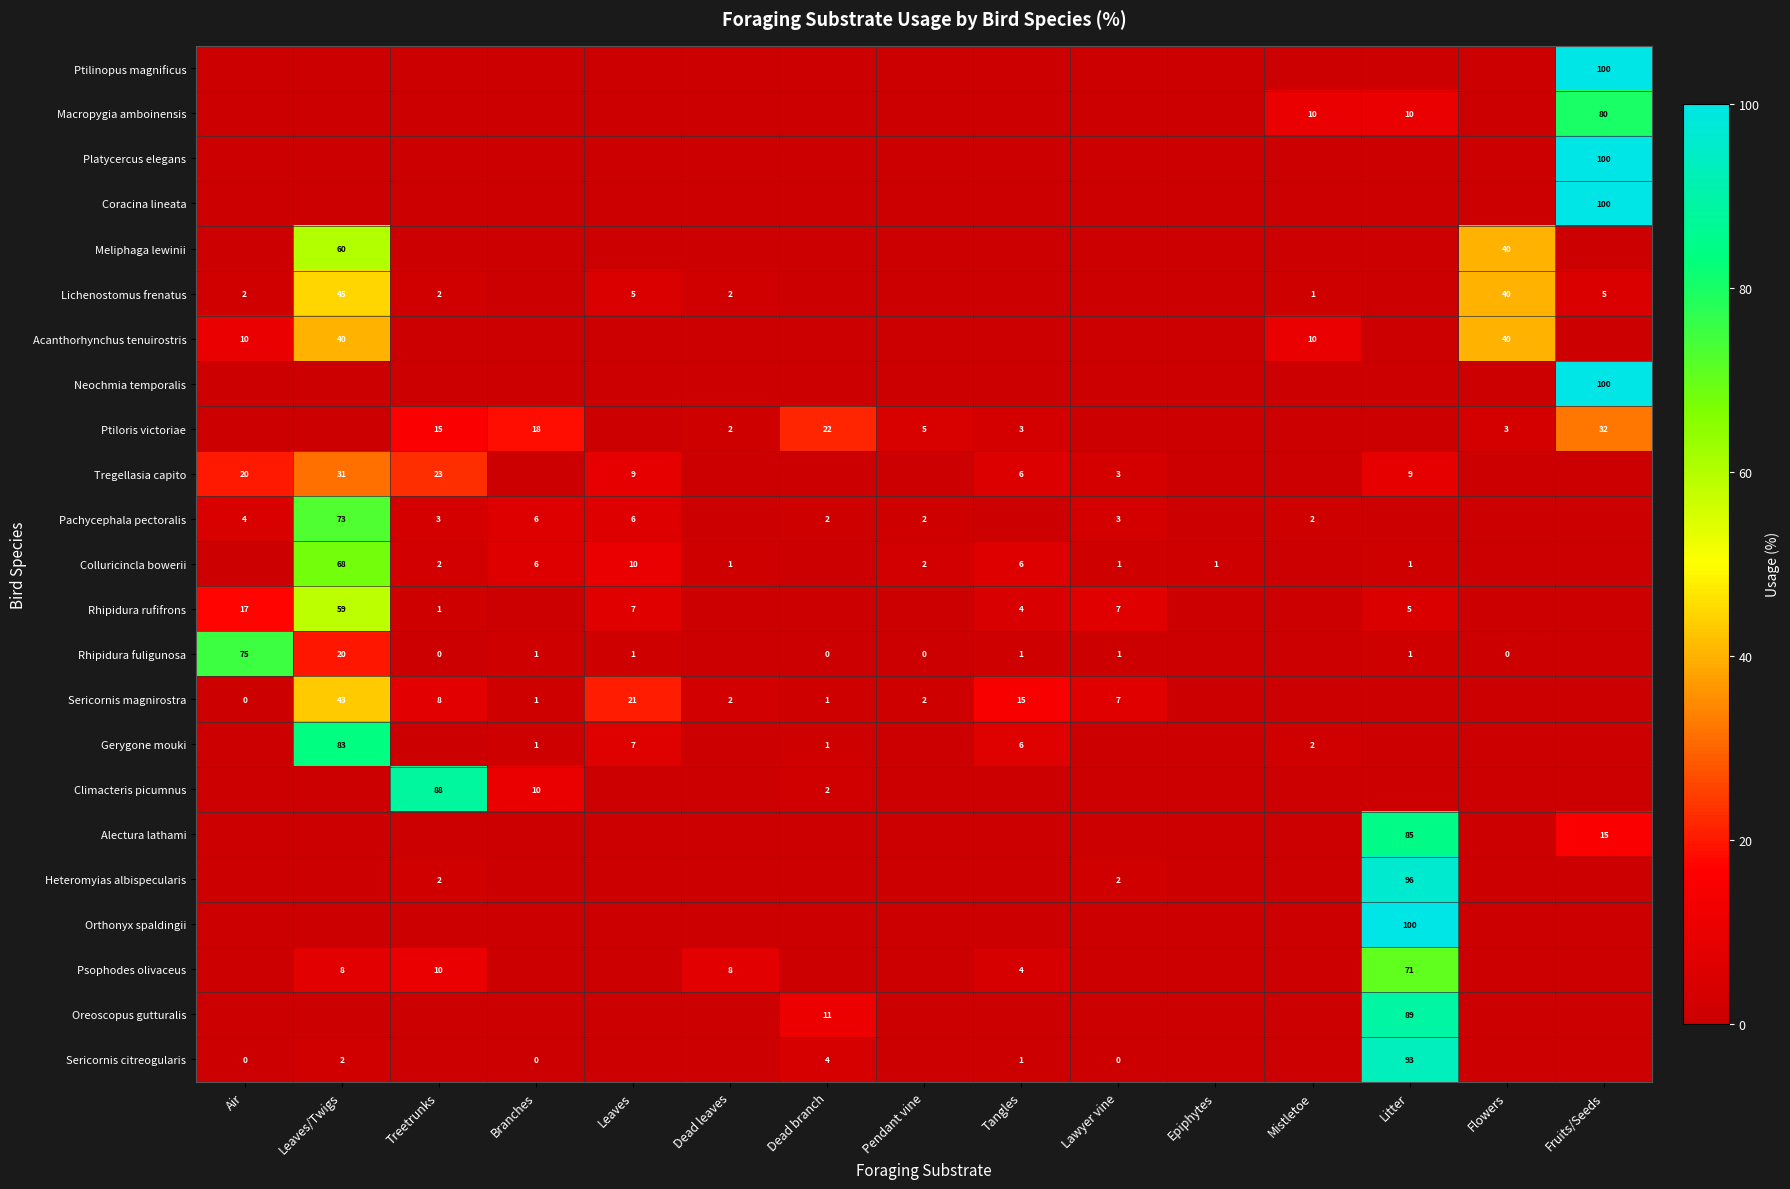

True or false: Colluricincla bowerii has a value of 9 at Tangles.

False